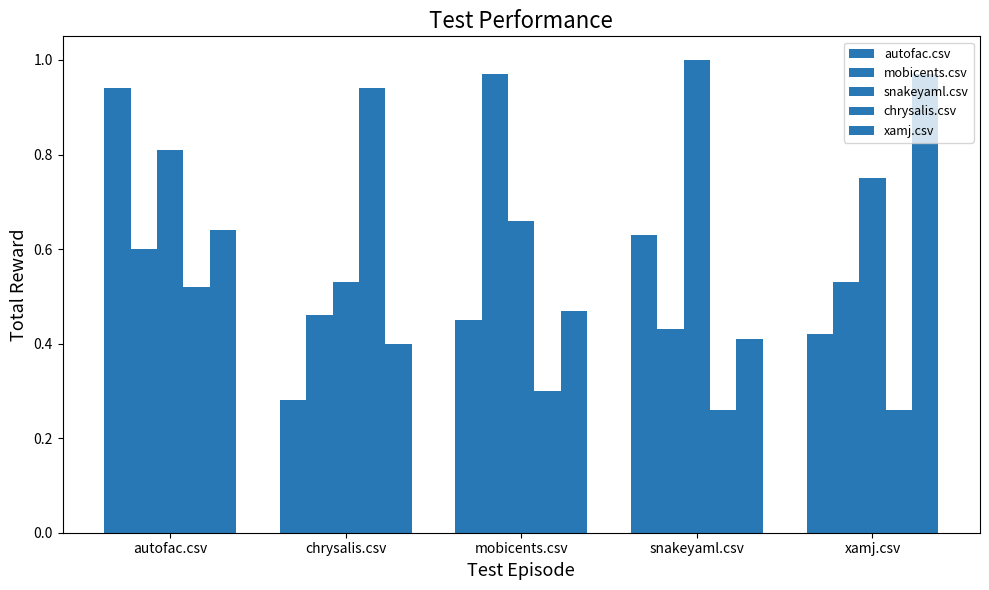

How many series are shown in this chart?

5